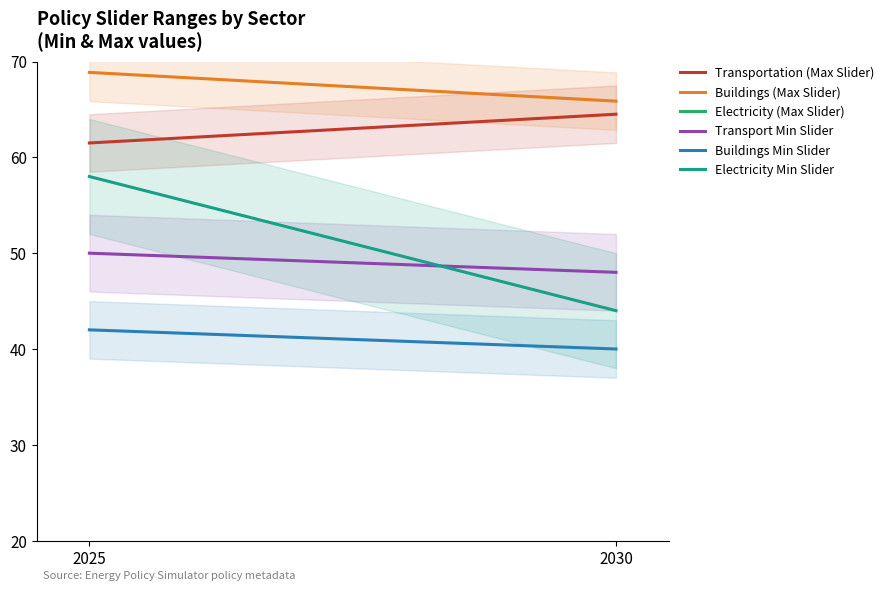

Count the number of categories in the chart.

2